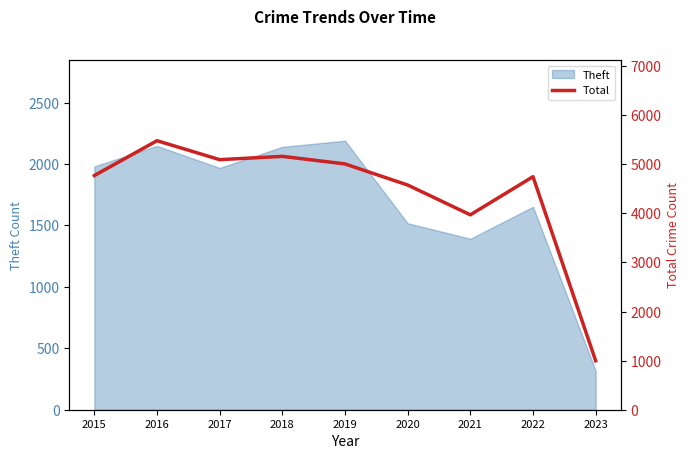

What is the sum of all values?

39811